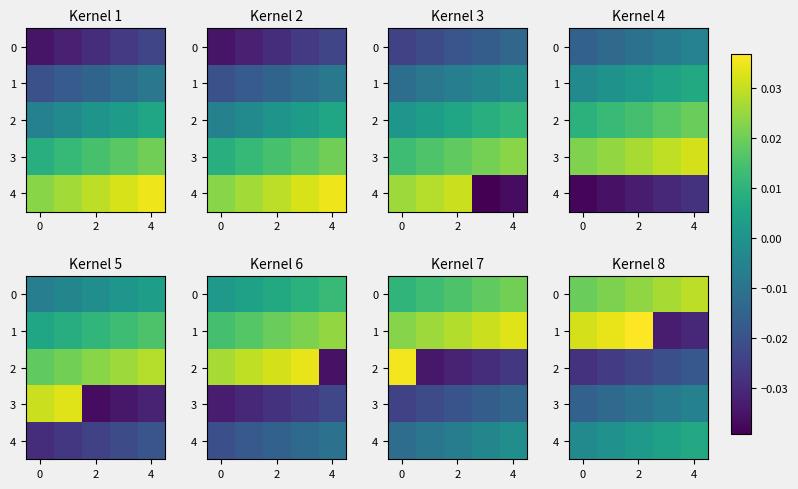

Count the number of categories in the chart.

5